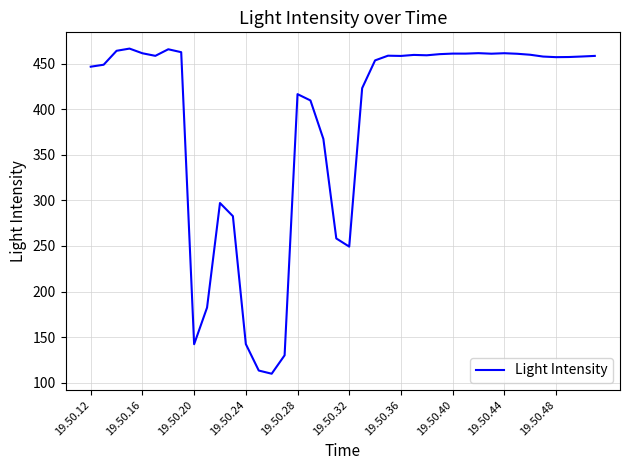

What is the difference between the maximum and minimum values?

356.9